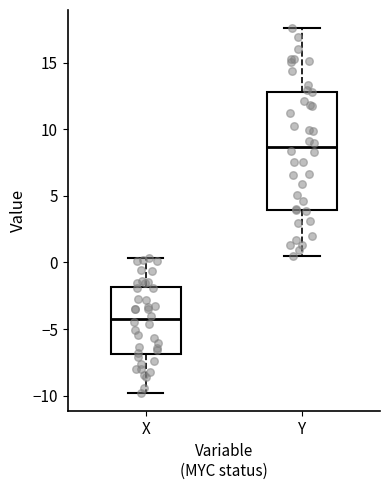

Which box's median line is the highest?

Y